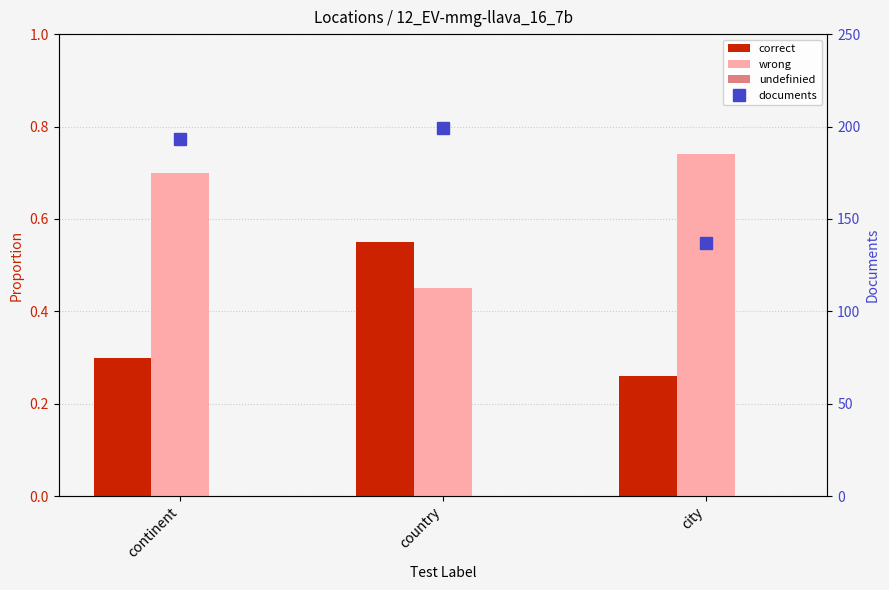

What is the difference between the maximum and minimum values in the wrong series?

0.3